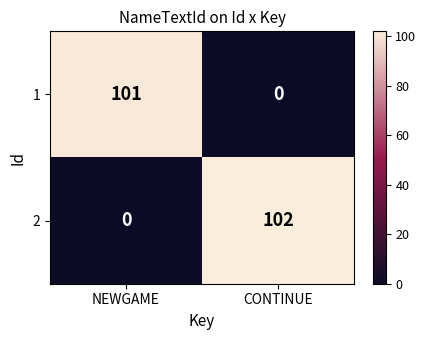

What is the difference between the maximum and minimum values in the 1 series?

101